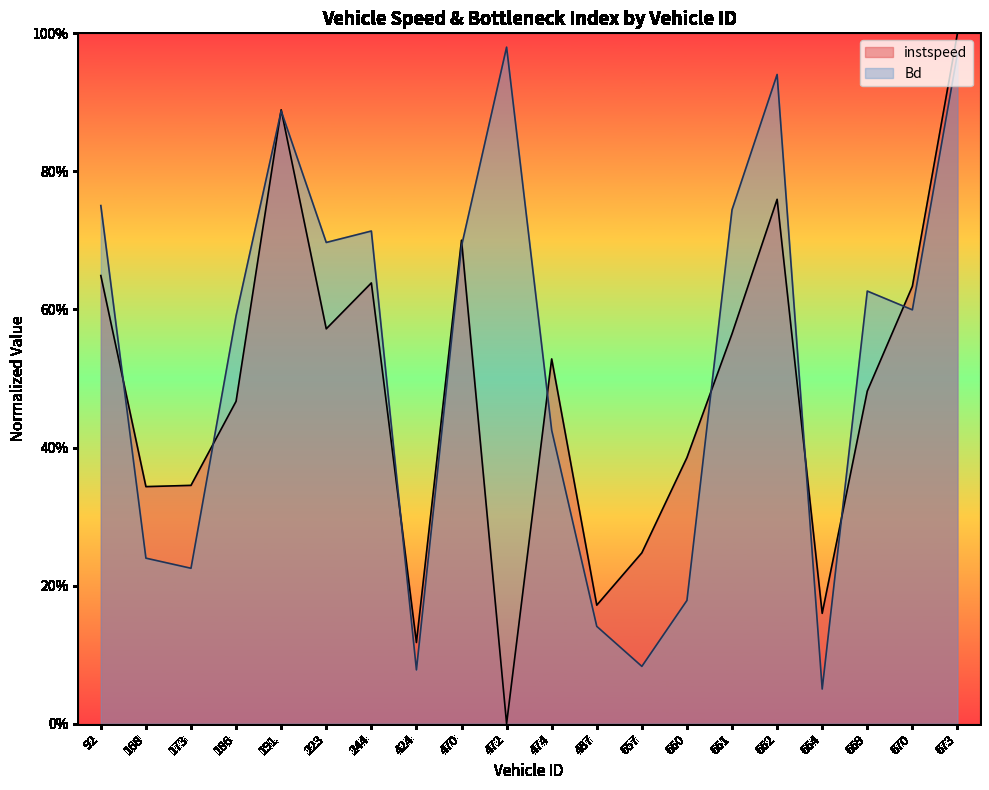

List the series in order of their overall mean, lowest first.

instspeed, Bd